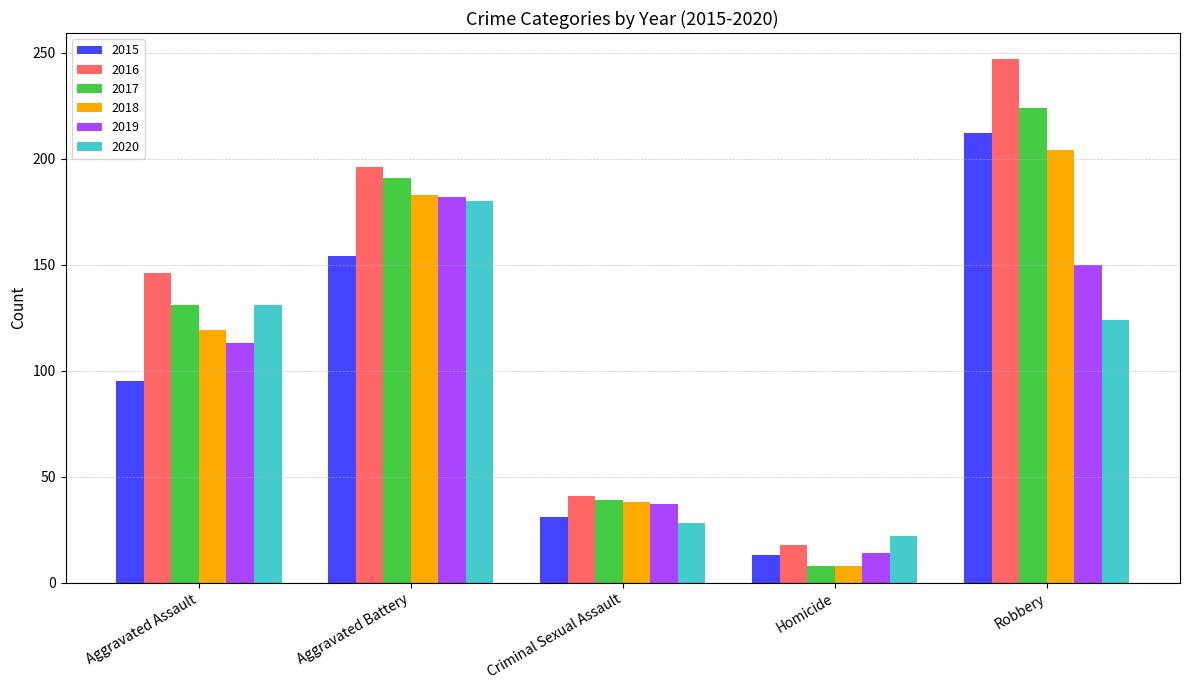

What is the difference between the 2017 values at Aggravated Battery and Homicide?

183